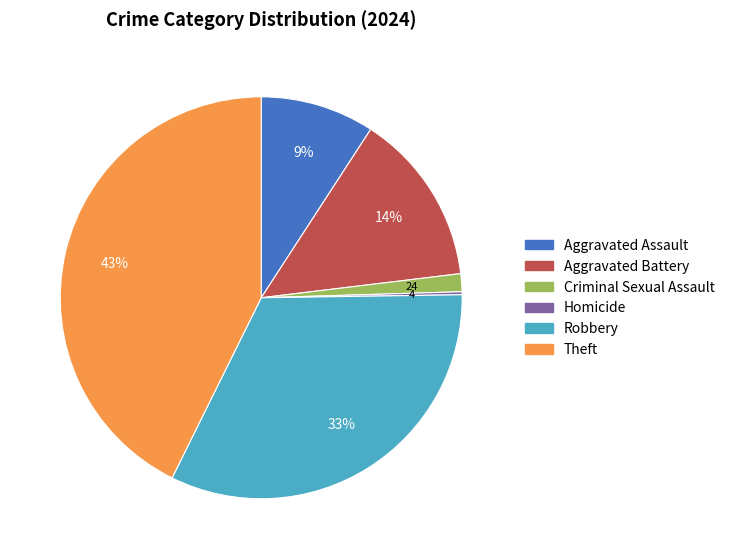

Which category has the biggest portion of the pie?

Theft